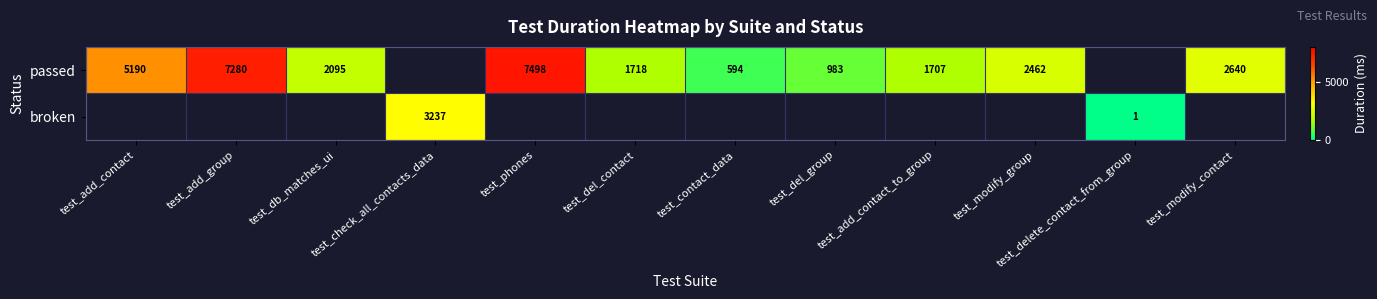

What is the minimum value shown in the chart?

1.0